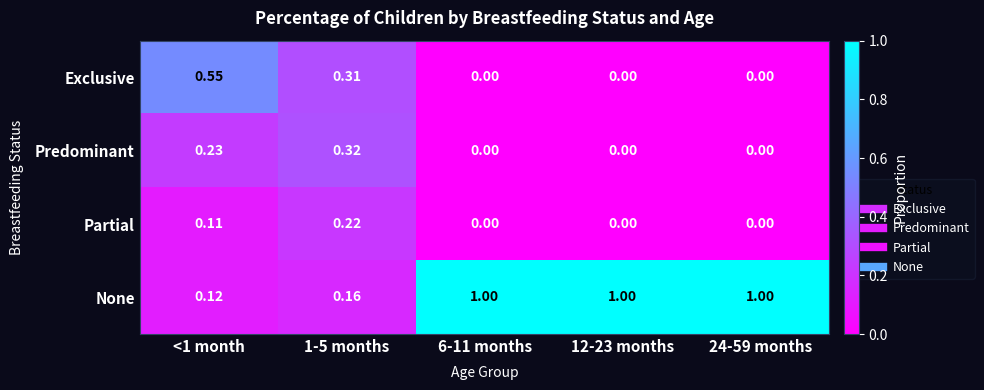

Count the number of data series in this chart.

4